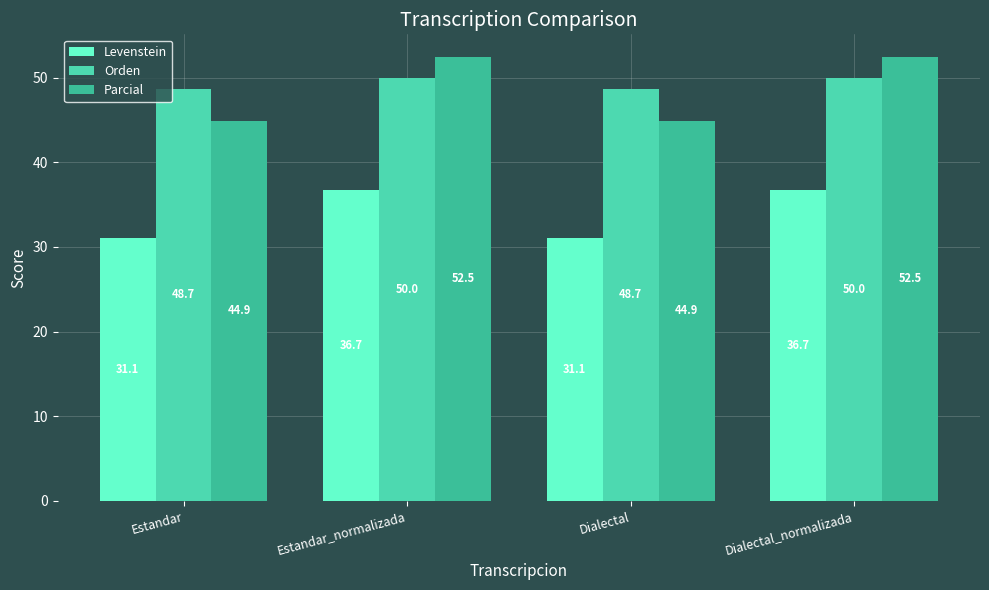

What is the total value across all series at Dialectal_normalizada?

139.2